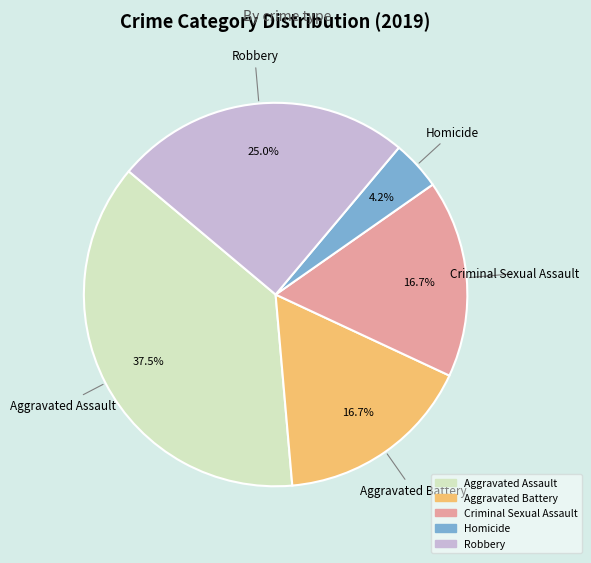

How many segments does this pie chart have?

5